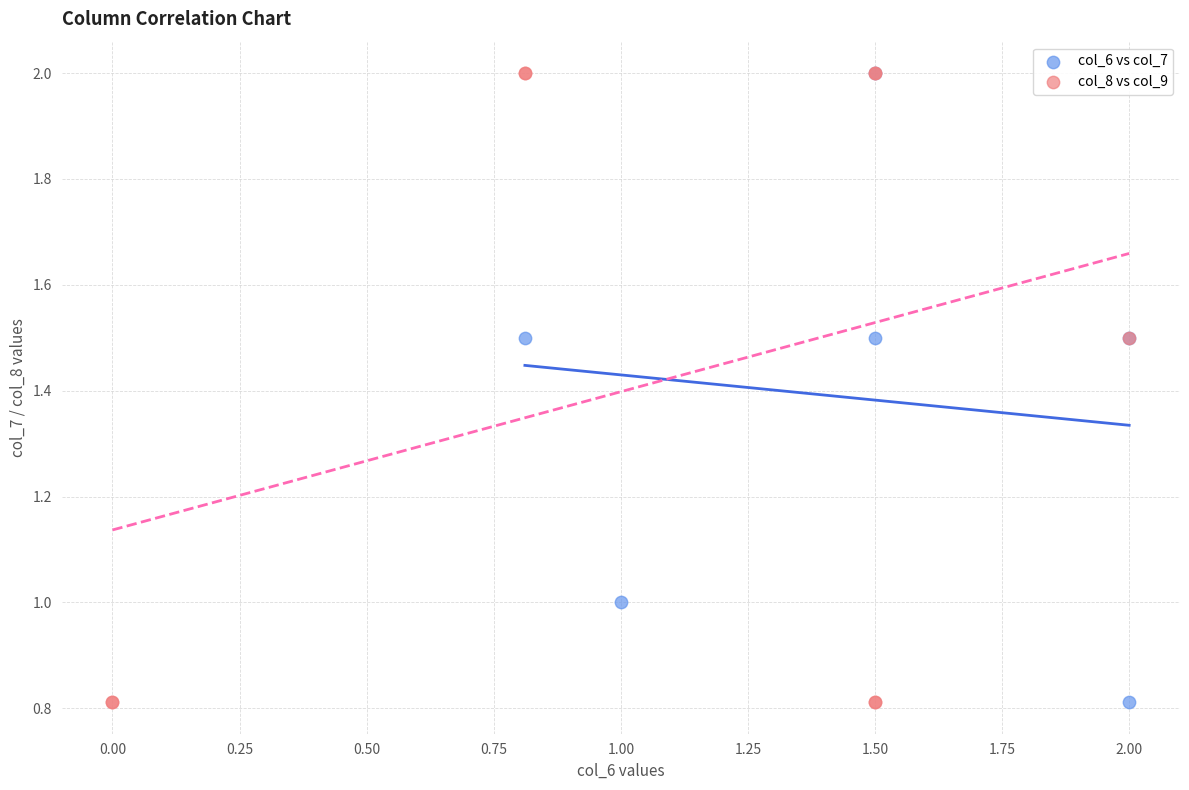

What are all the series names shown in the legend?

col_6 vs col_7, col_8 vs col_9